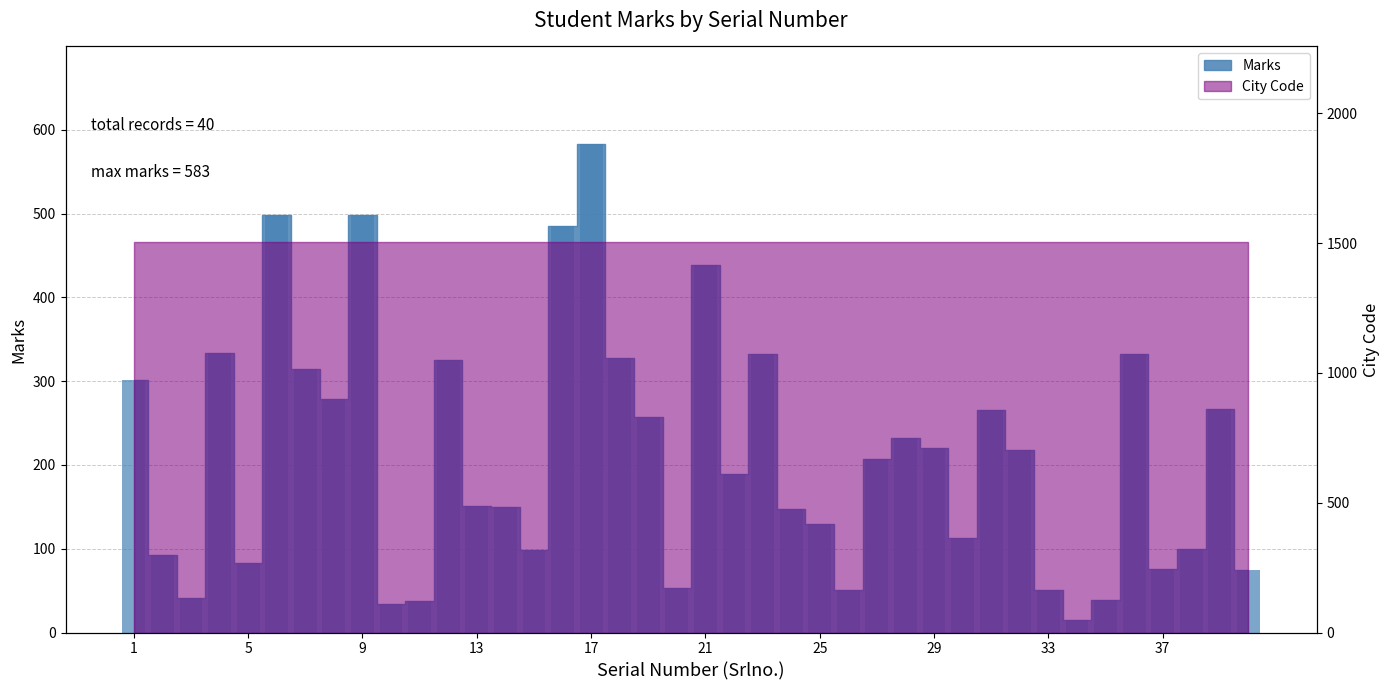

At which label does the data first exceed 207?

1